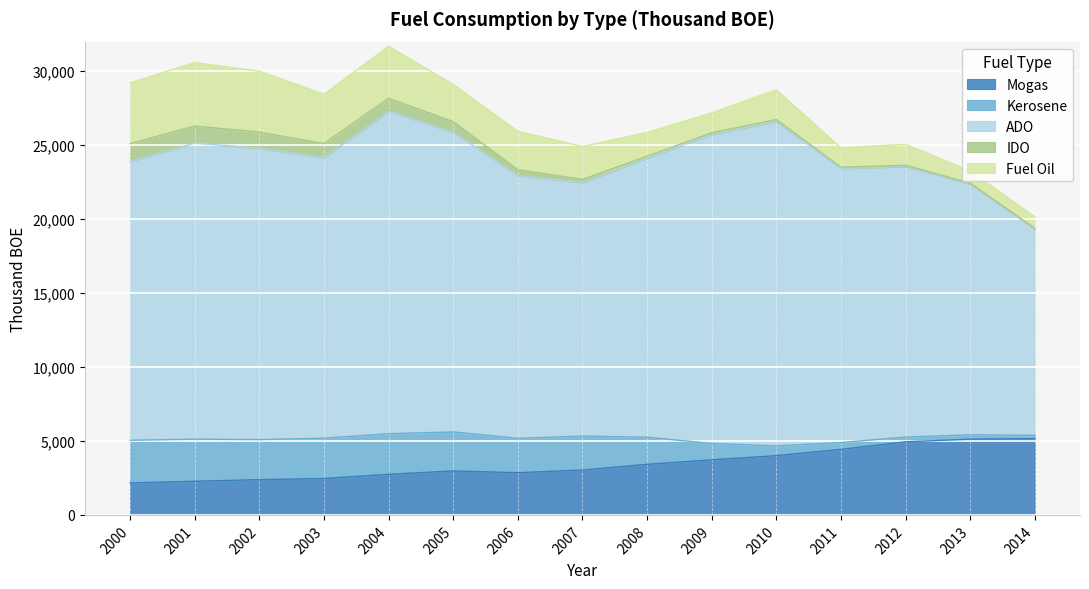

How many values in the Kerosene series are below 2295?

7